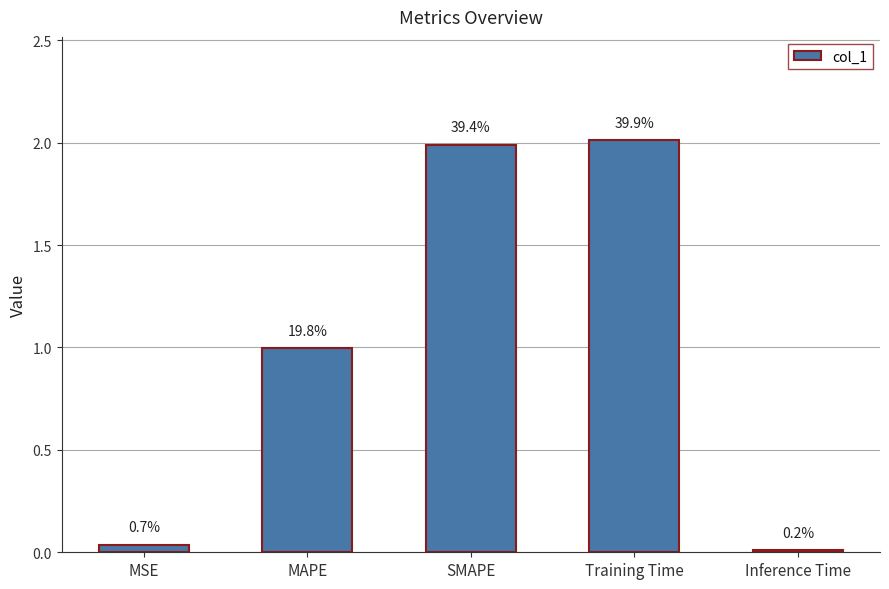

How many bars are there in total?

5